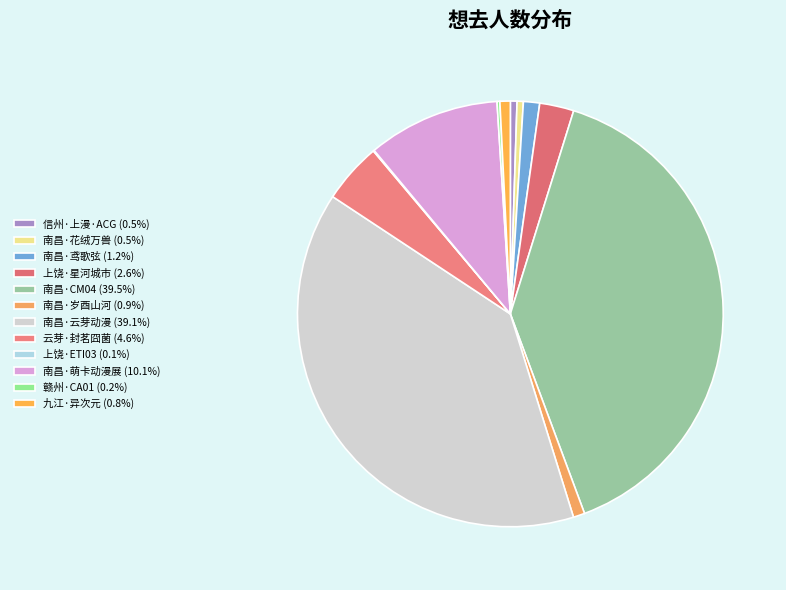

Which category has the biggest portion of the pie?

南昌·CM04动漫游戏博览会